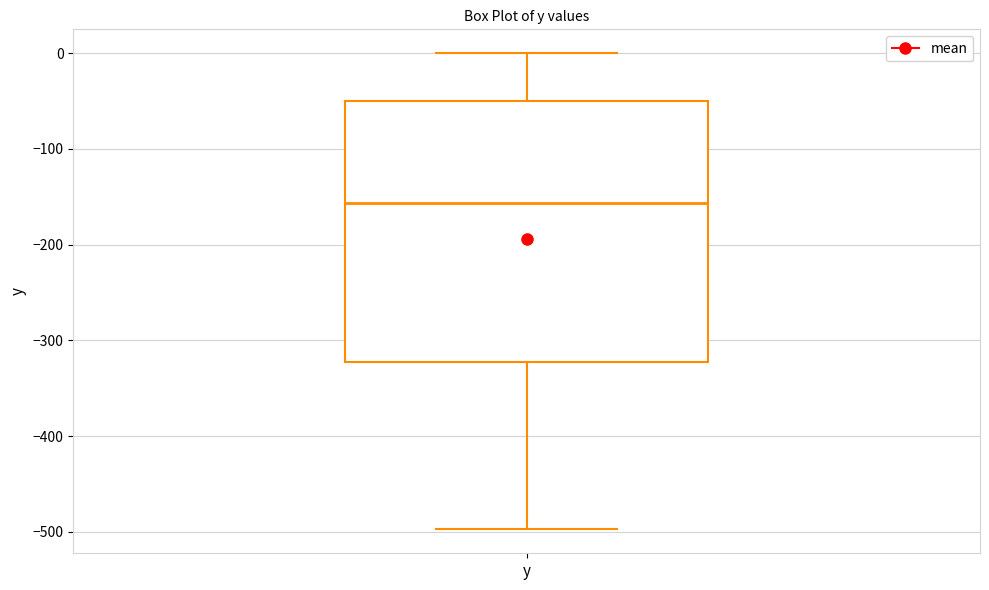

Read this box plot against the y-axis: the position of the median line, the range covered by the box, and the ends of both whiskers. The values are not printed on the chart, so give them approximately, as read against the axis.

median -160, box -320 to -50, whiskers -500 to 0